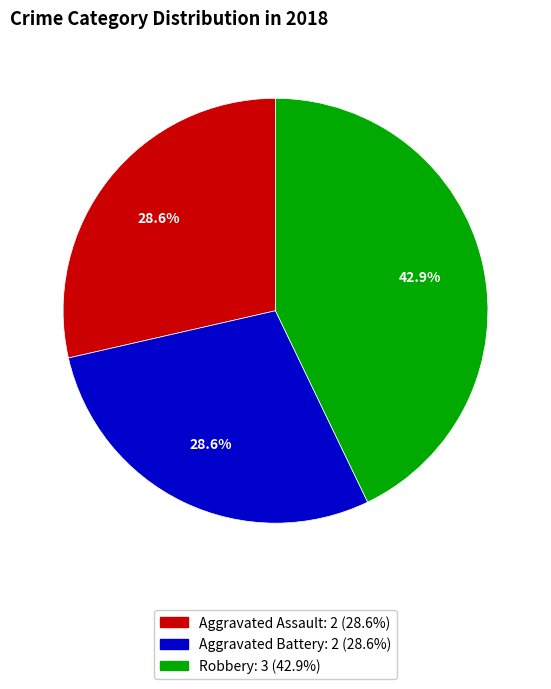

What portion of the pie excludes Aggravated Assault?

71.4%